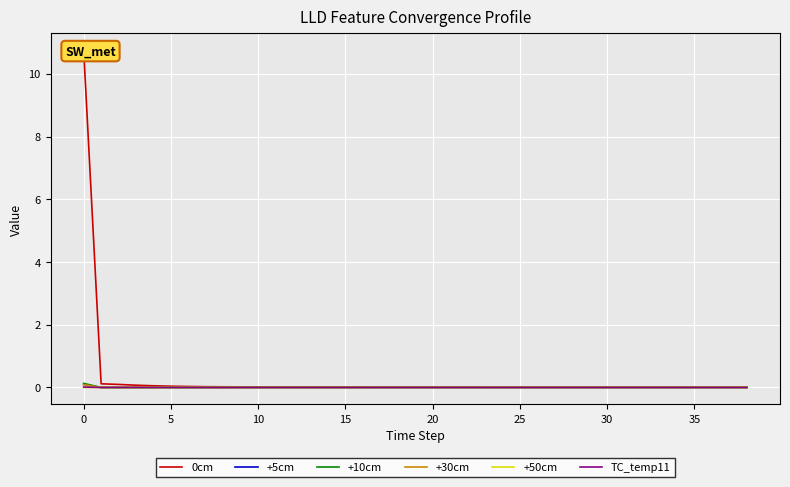

The value of +50cm at 10 is 0.0. True or false?

True